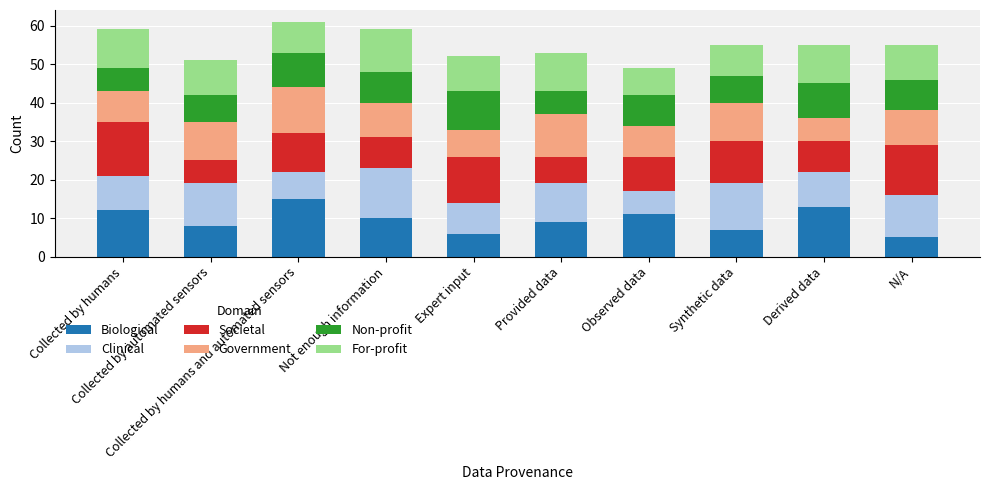

What is the minimum value for Biological?

5